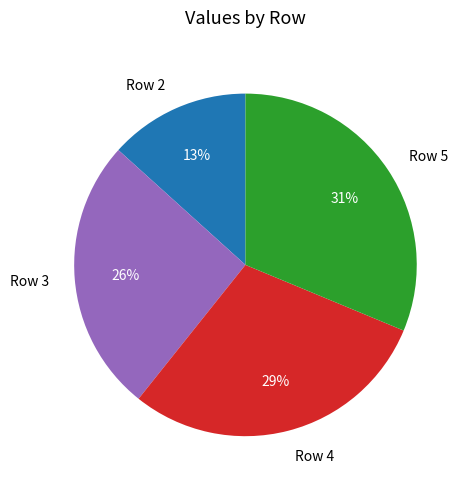

The Row 4 slice represents 29% of the pie. True or false?

True